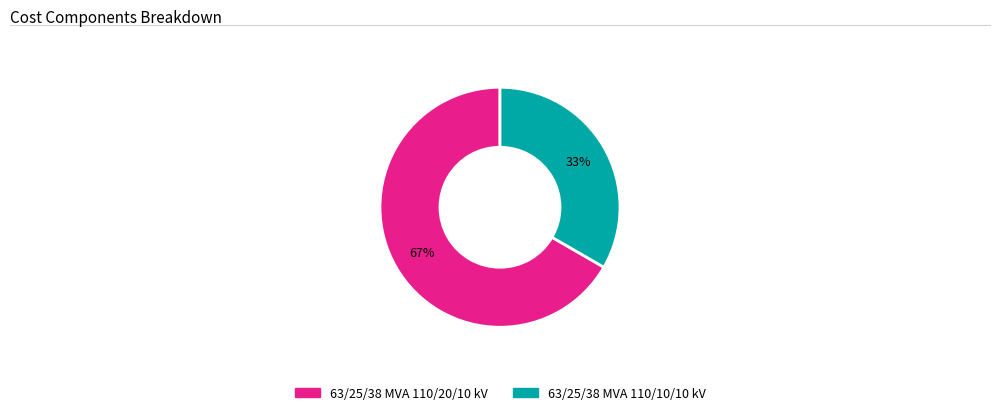

Is 63/25/38 MVA 110/20/10 kV the majority of the pie?

Yes